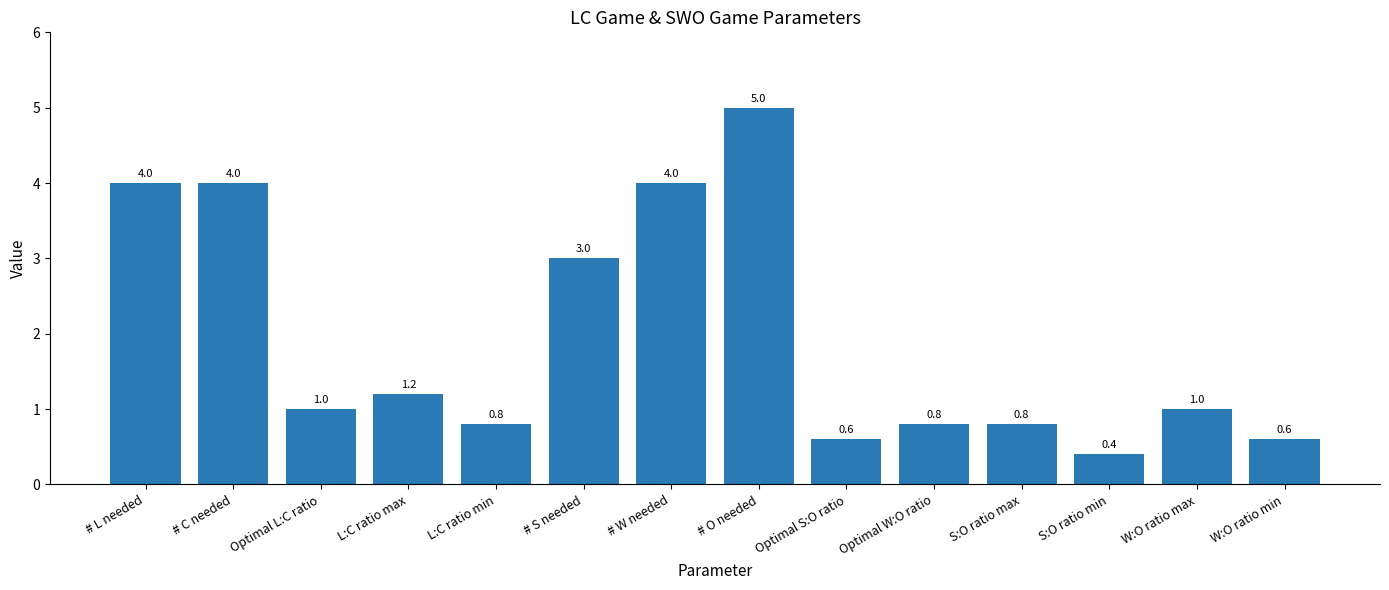

Which category has the lowest value across all series?

S:O ratio min